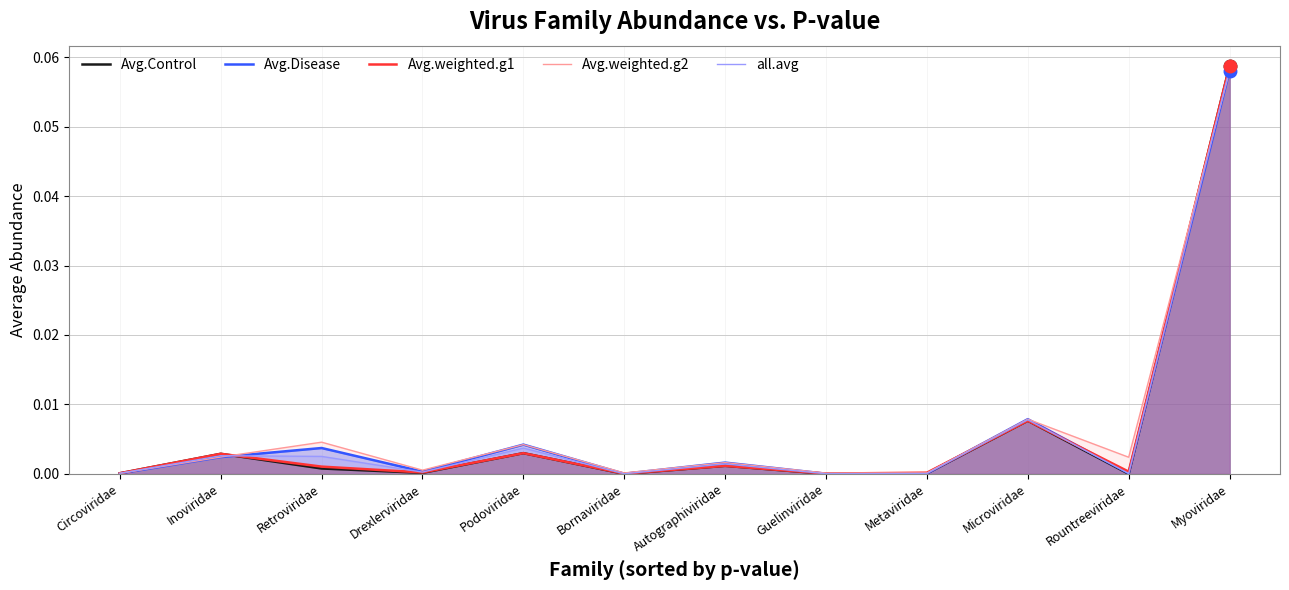

Which series changed the most between Circoviridae and Guelinviridae?

Avg.Control